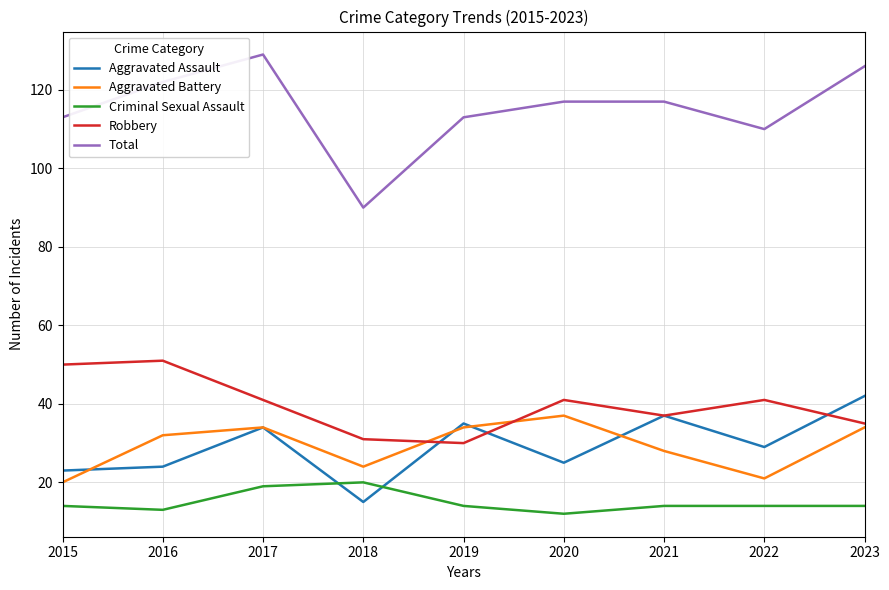

What is the lowest value of the Total series?

90